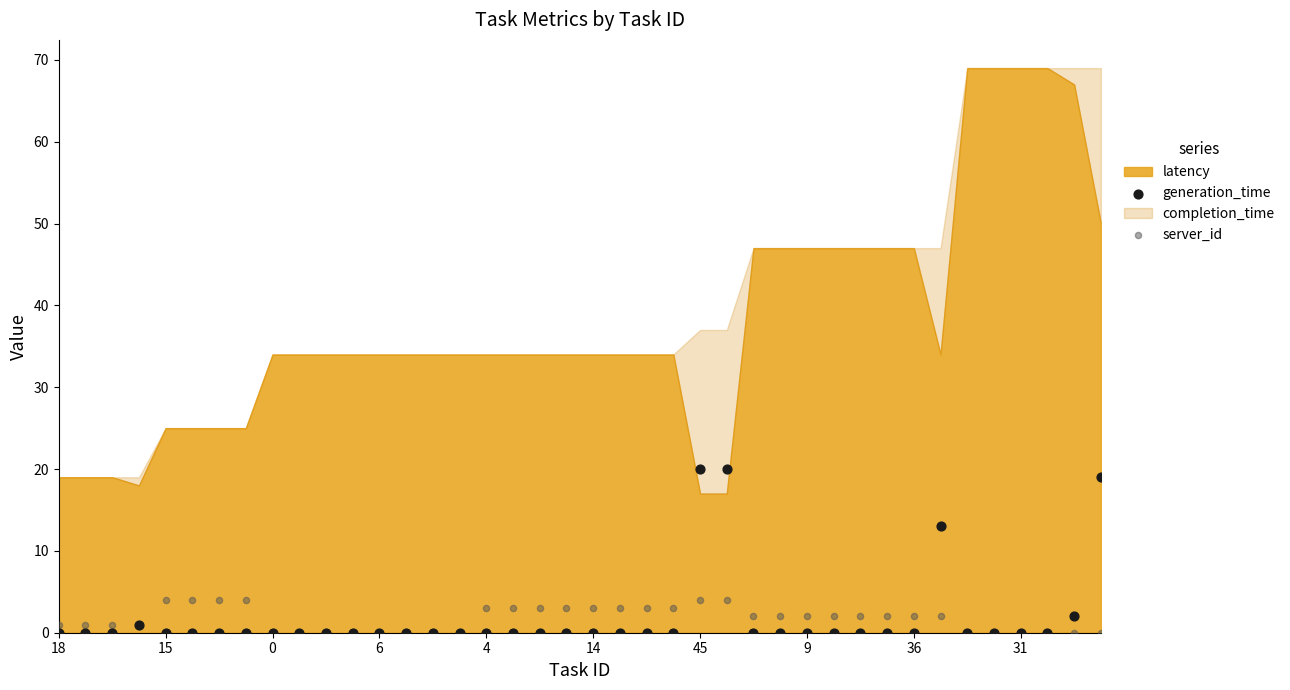

Across all series, what Y value is closest to 10?

13